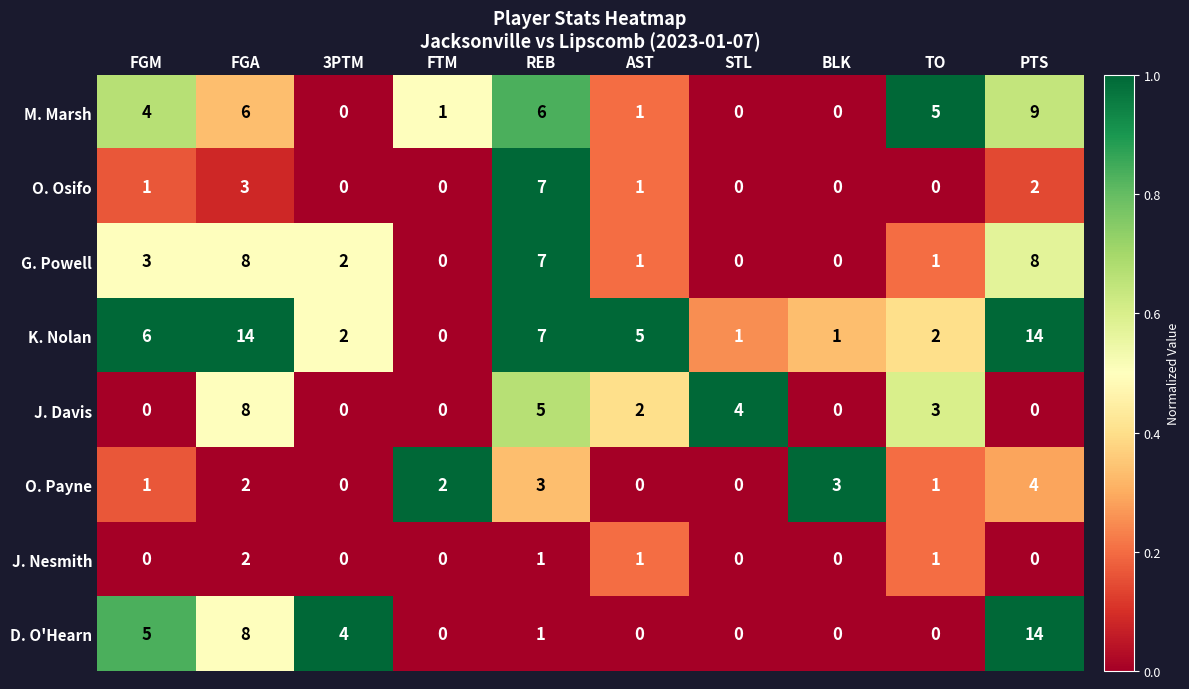

Which series has the largest total across all categories?

K. Nolan